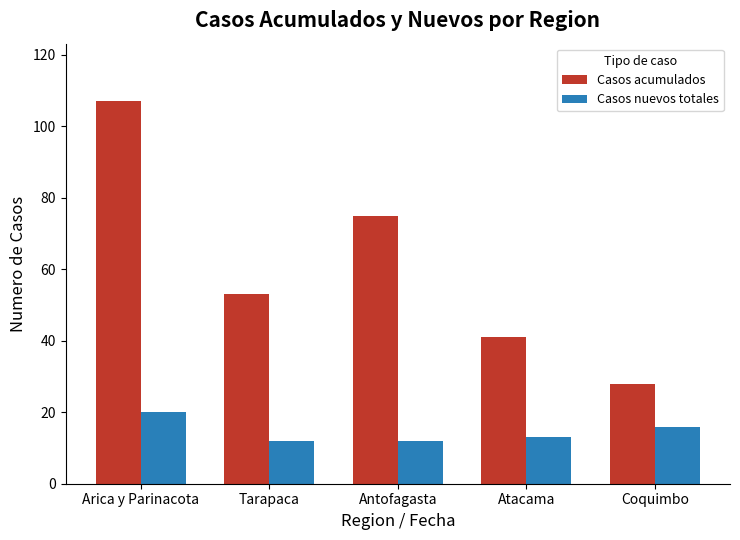

At which category does the chart reach its peak across all series?

Arica y Parinacota